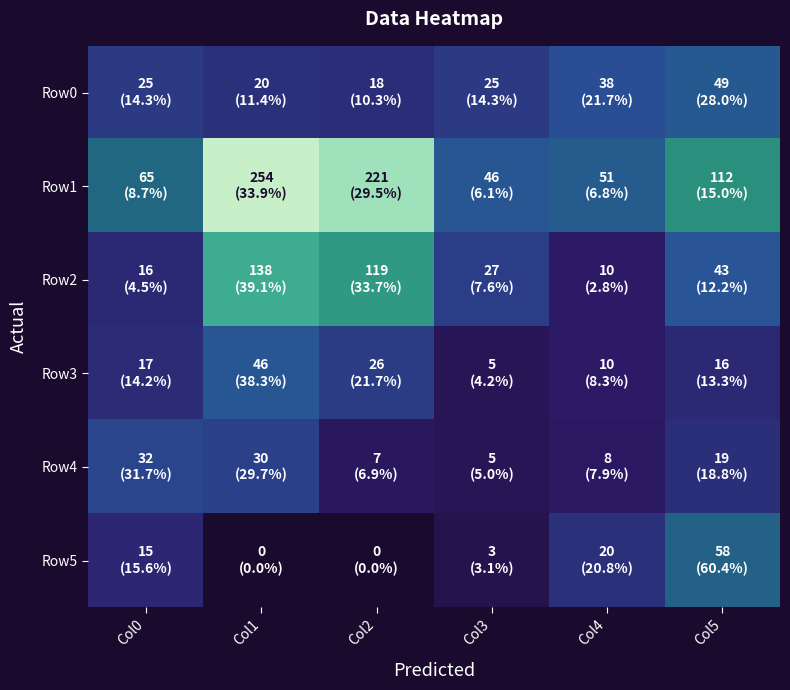

Count the number of categories in the chart.

6